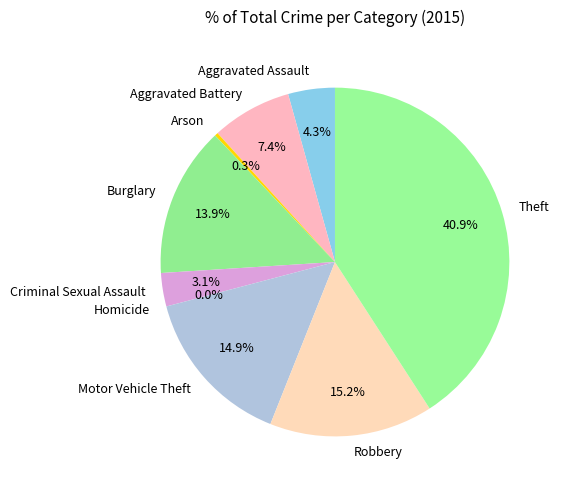

Is it true that Criminal Sexual Assault is 3% of the pie?

True